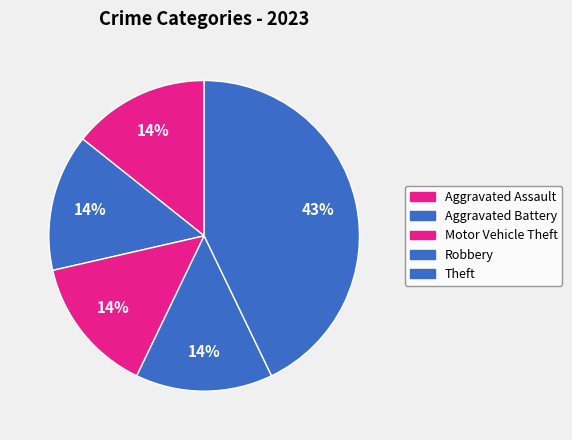

To the nearest percent, what is the difference between the largest and smallest slice percentages?

29%